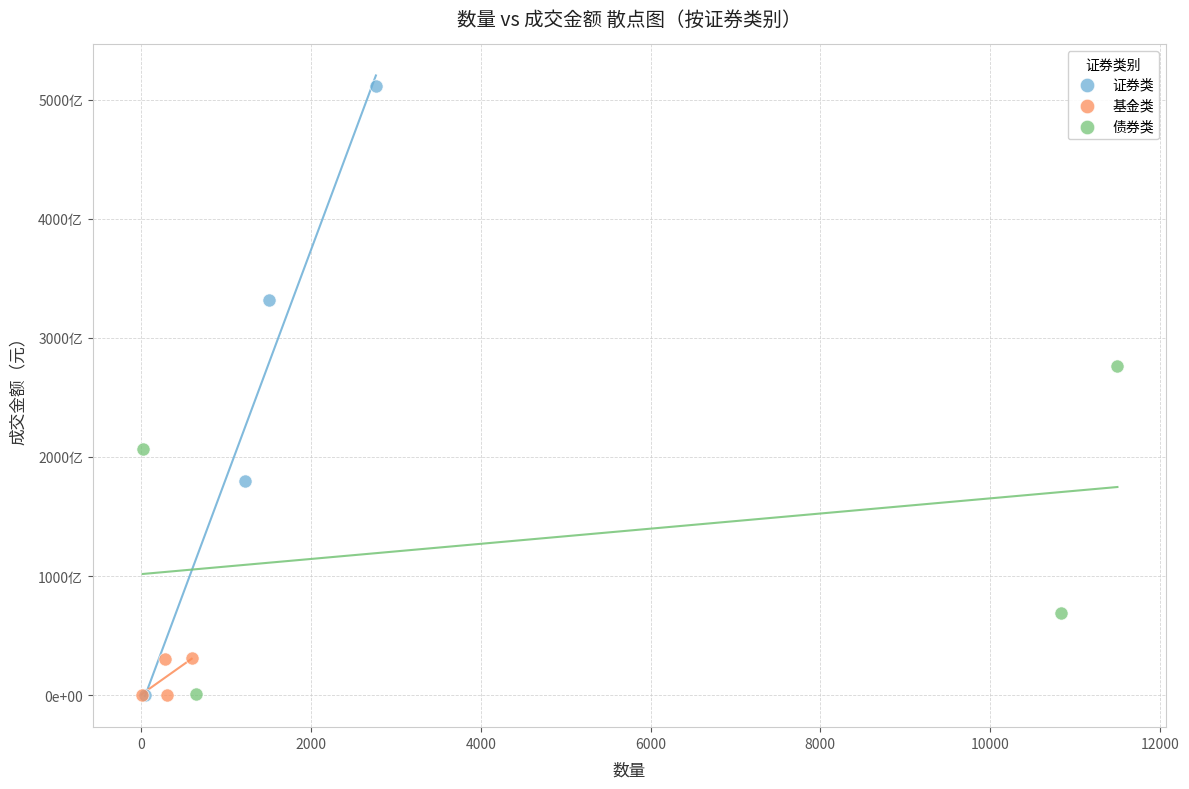

What are all the series names shown in the legend?

证券类, 基金类, 债券类